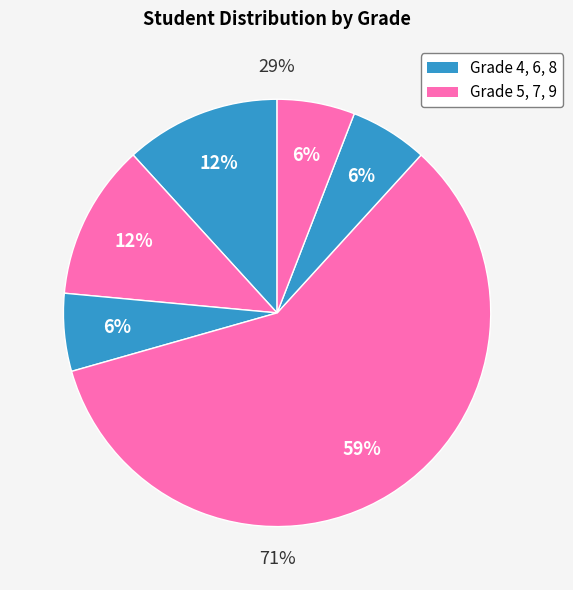

Rank the categories by value from highest to lowest.

Grade 7, Grade 4, Grade 5, Grade 6, Grade 8, Grade 9